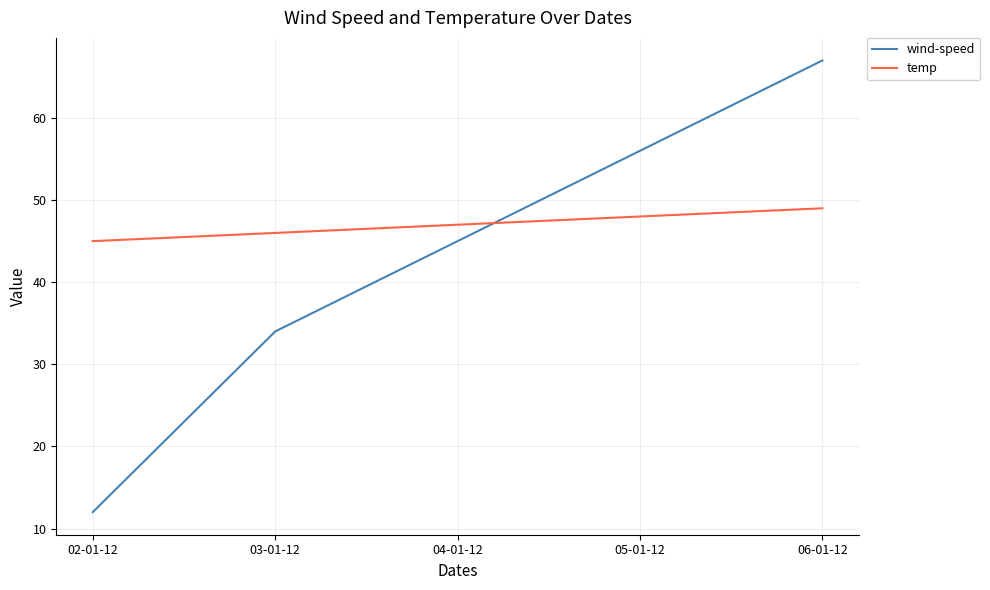

At how many categories does at least one series exceed 31?

5